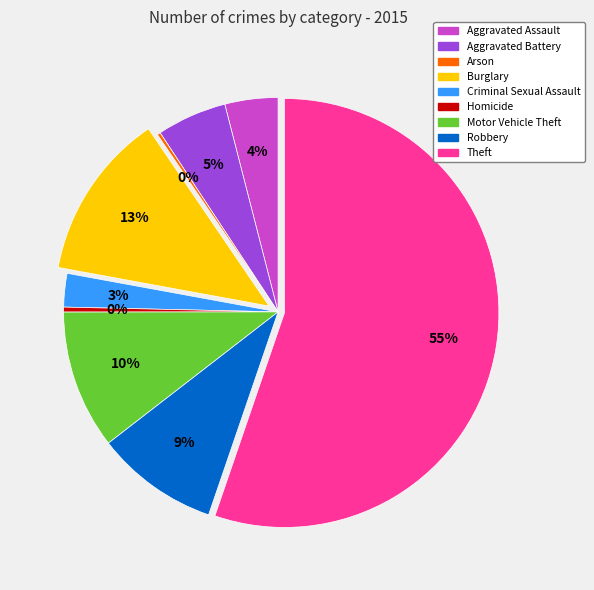

Which has a higher value, Criminal Sexual Assault or Robbery?

Robbery